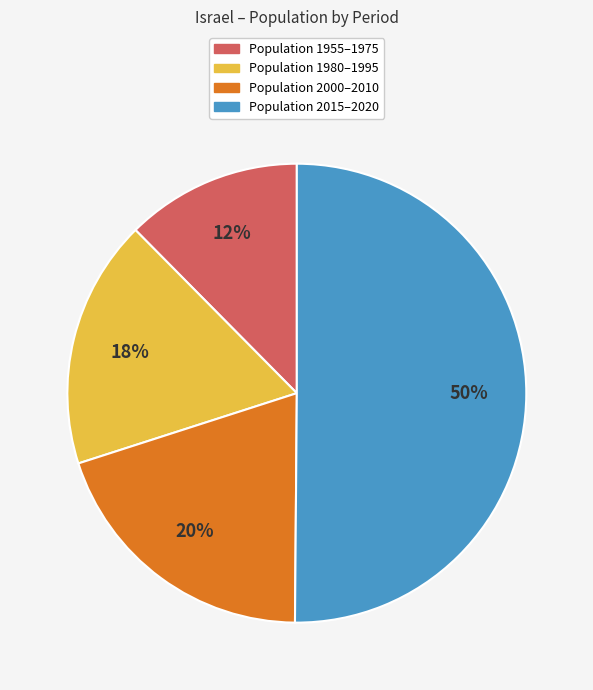

To the nearest percent, what is the average slice percentage?

25%